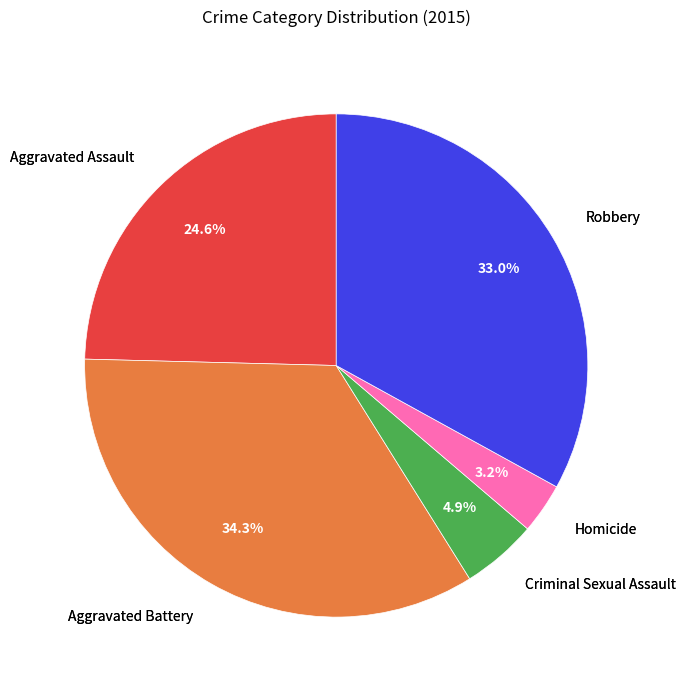

Is there any slice that represents more than half of the pie?

No